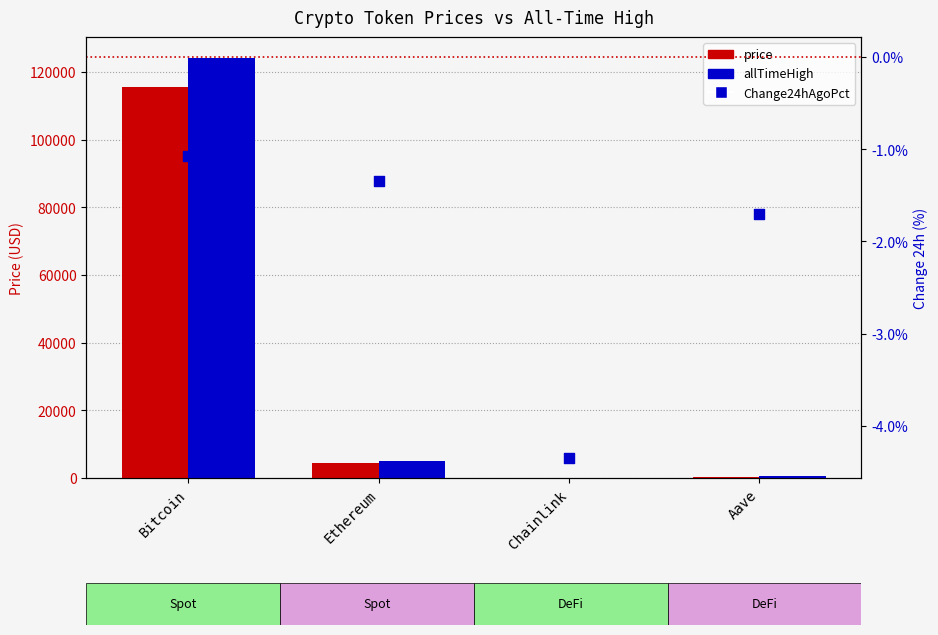

Which series reaches the minimum Y coordinate?

Change24hAgoPct